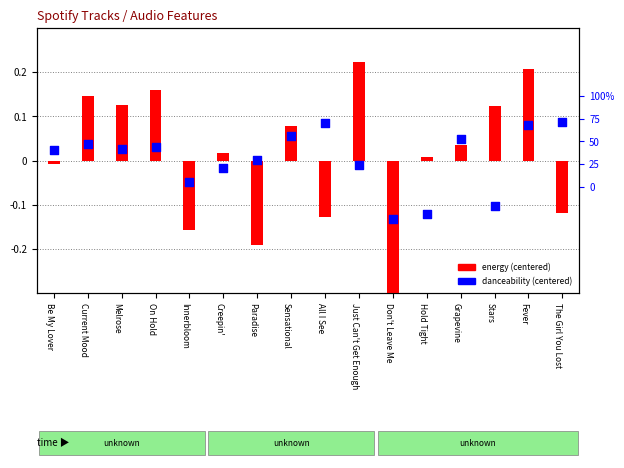

Which series contains the lowest Y value?

energy (centered)